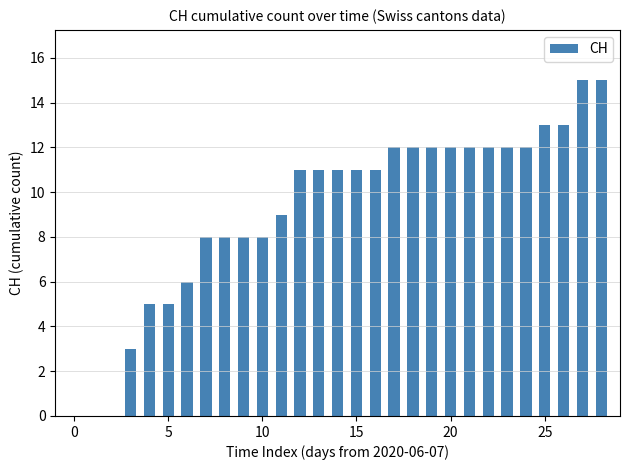

What is the greatest value displayed?

15